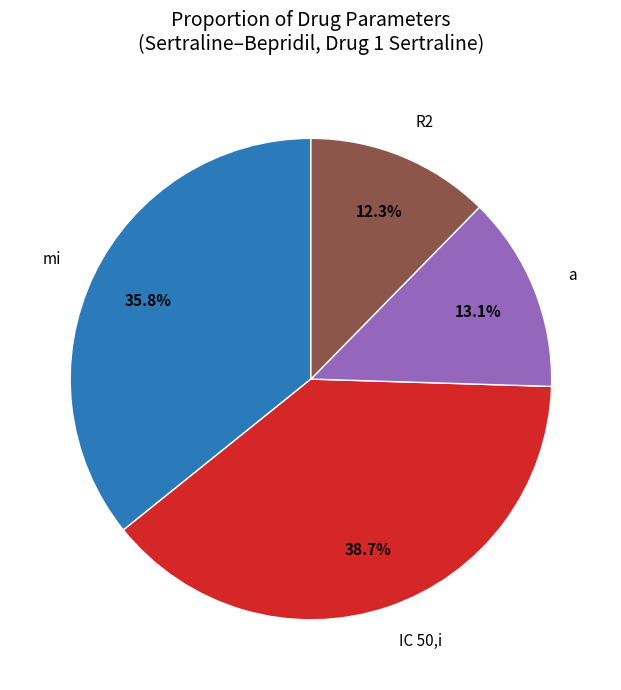

How many segments does this pie chart have?

4